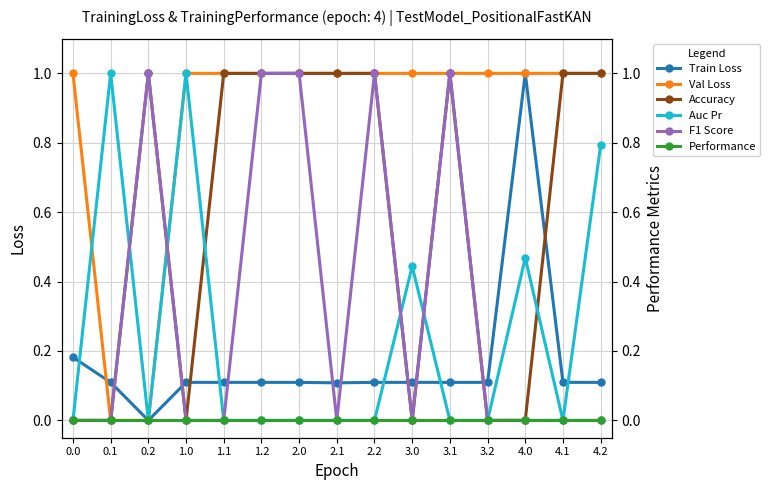

What is the total value across all series at 4.1?

2.1